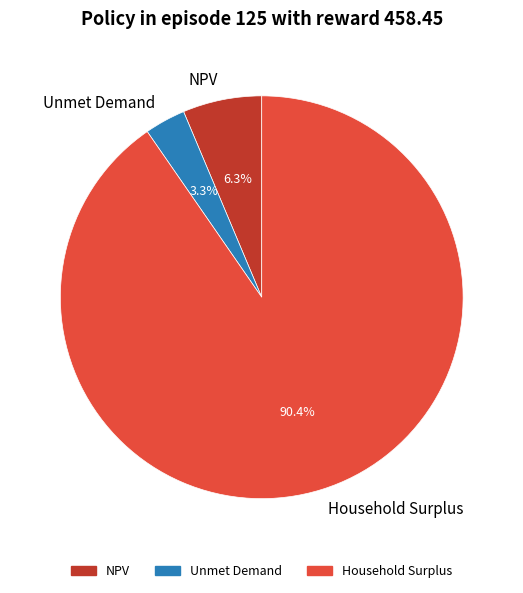

To the nearest percent, what portion does Unmet Demand represent?

3%